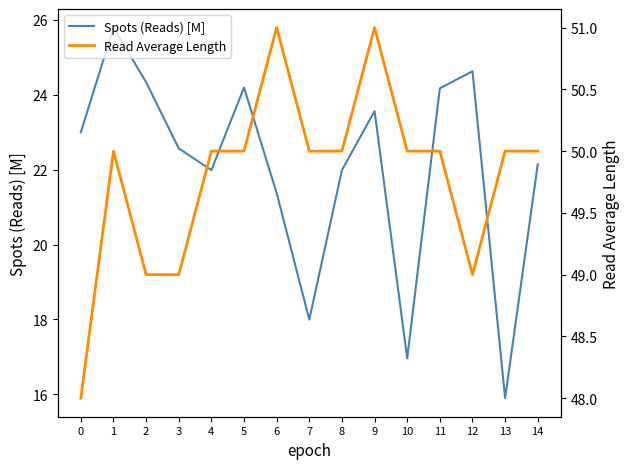

True or false: Read Average Length and Spots (Reads) [M] intersect in this chart.

False